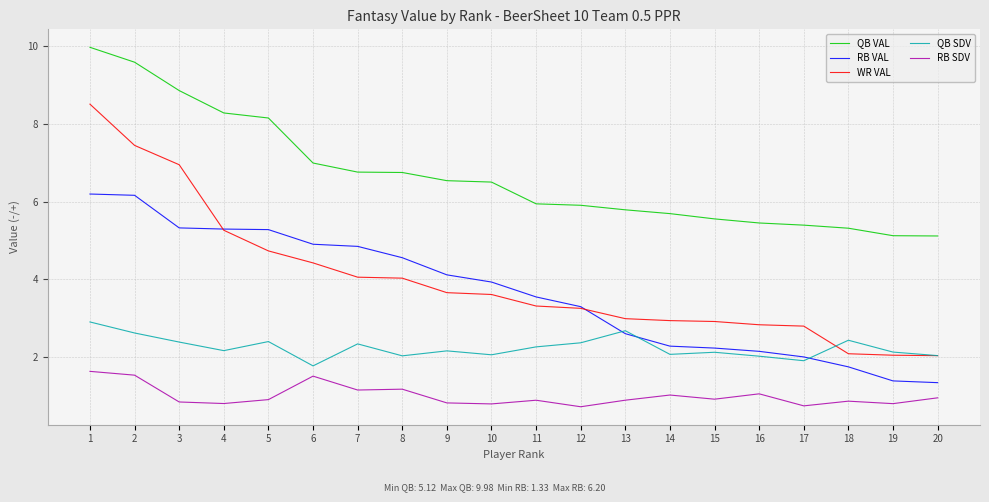

True or false: QB VAL and RB SDV intersect in this chart.

False